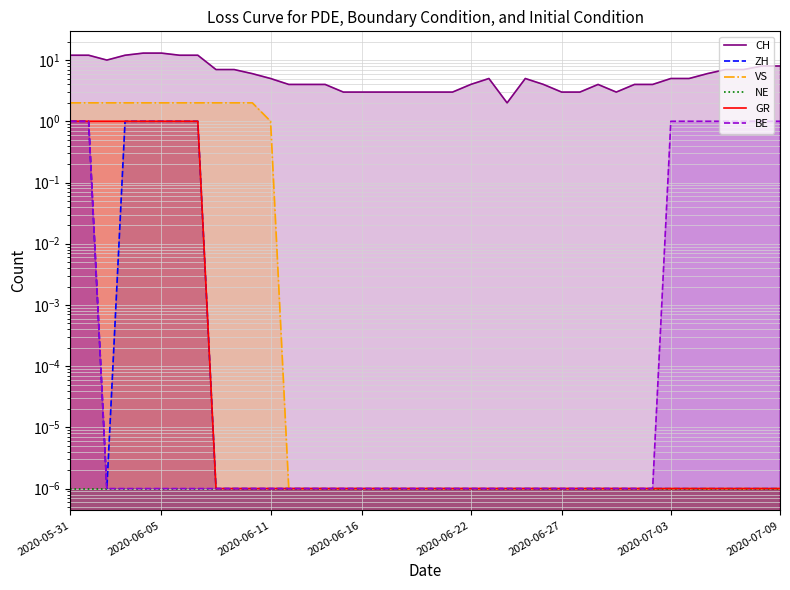

How many lines are shown in the chart?

6